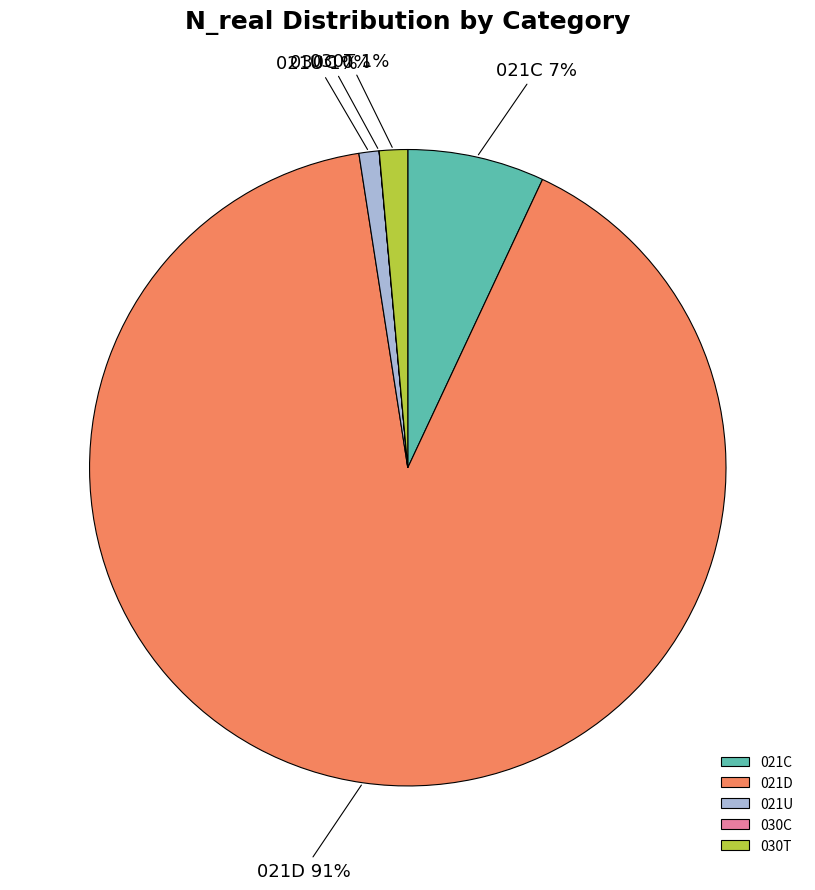

To the nearest percent, what is the combined percentage of 021U and 021C?

8%